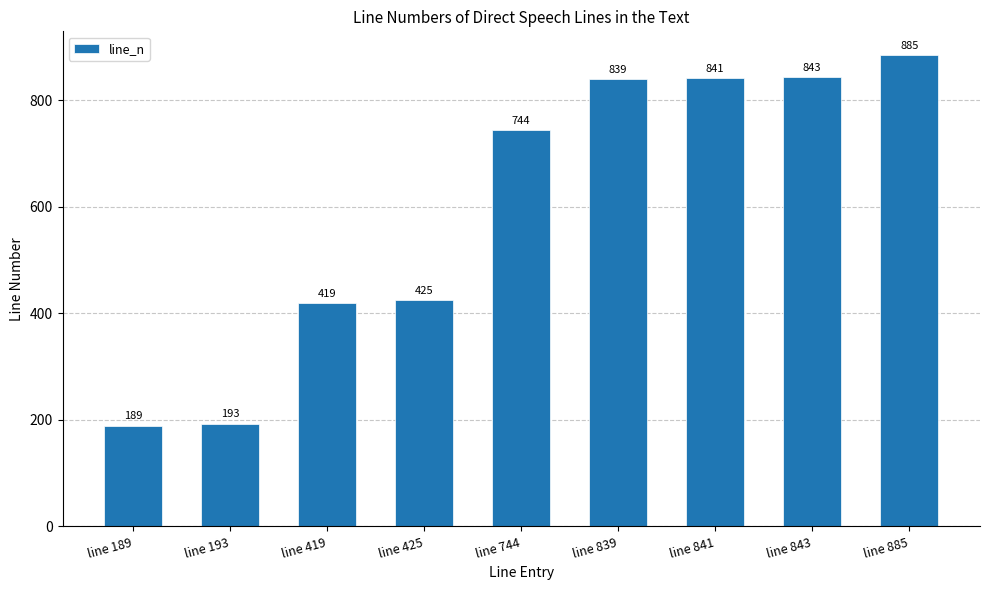

True or false: the data shows 193 at line 193.

True